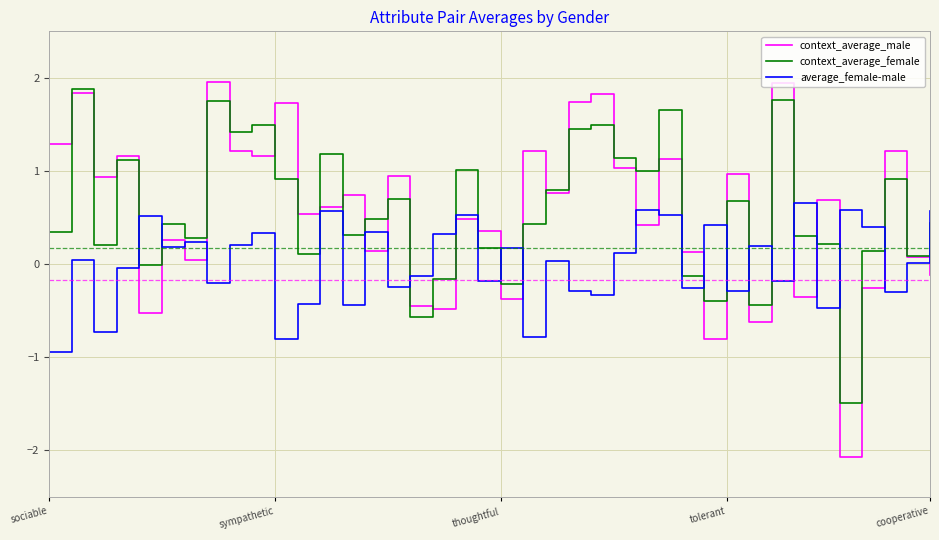

What is the difference between the second highest and minimum values in the context_average_female series?

3.3